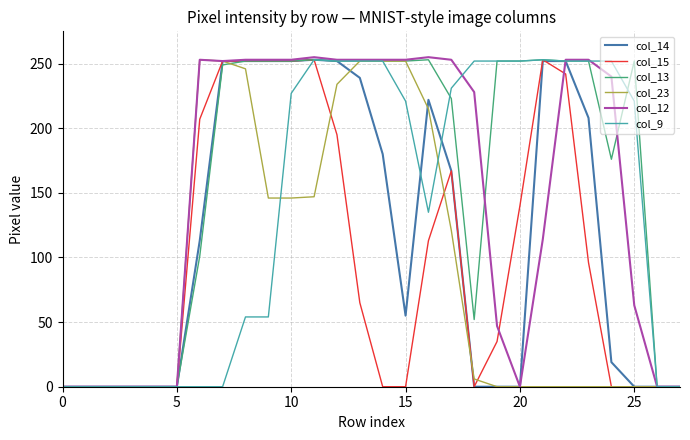

Which series has the largest total across all categories?

col_13